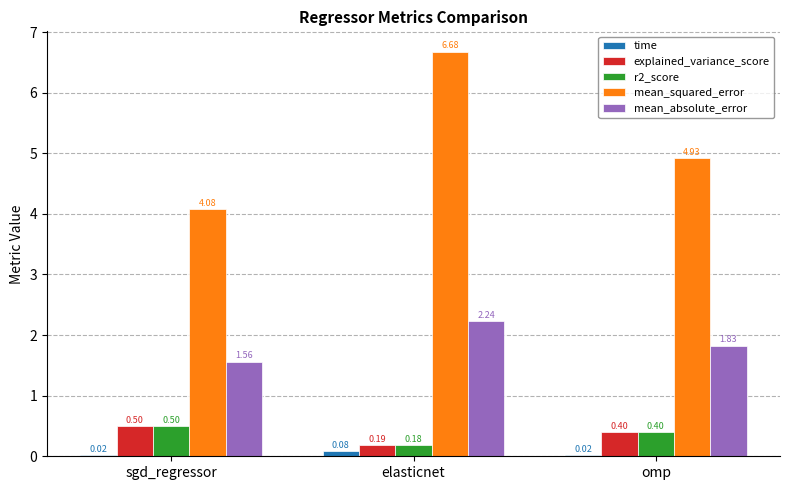

What is the sum of the explained_variance_score values at elasticnet and omp?

0.6